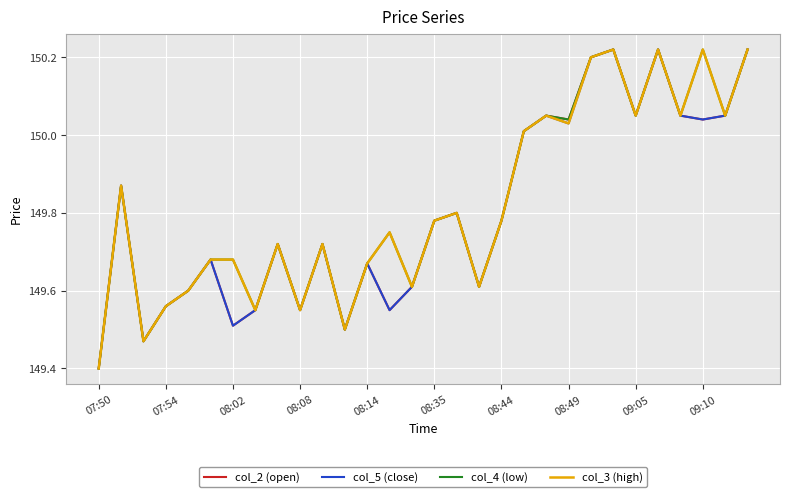

What is the minimum value shown in the chart?

149.4